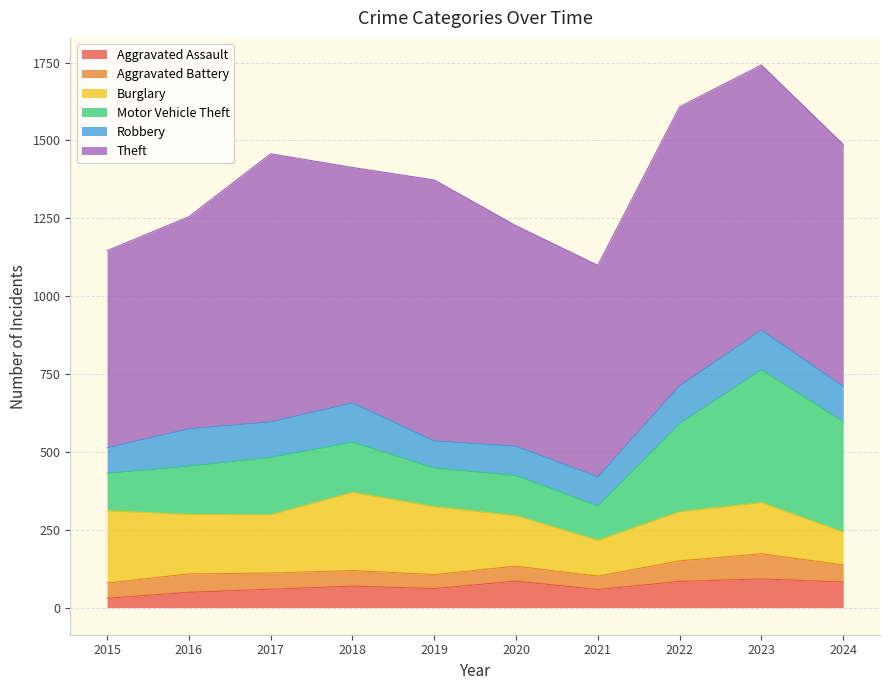

Which series has the widest spread of values?

Motor Vehicle Theft